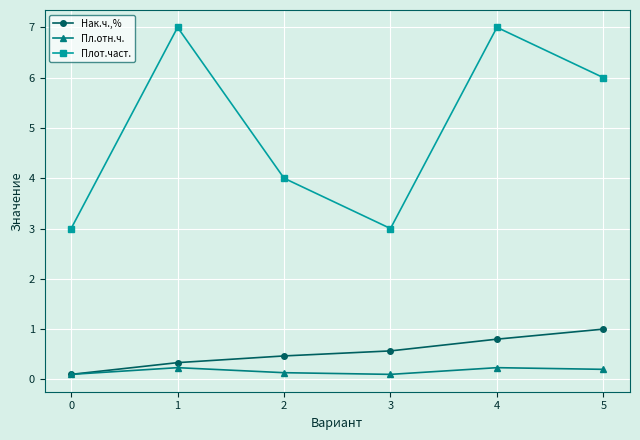

How many lines are shown in the chart?

3